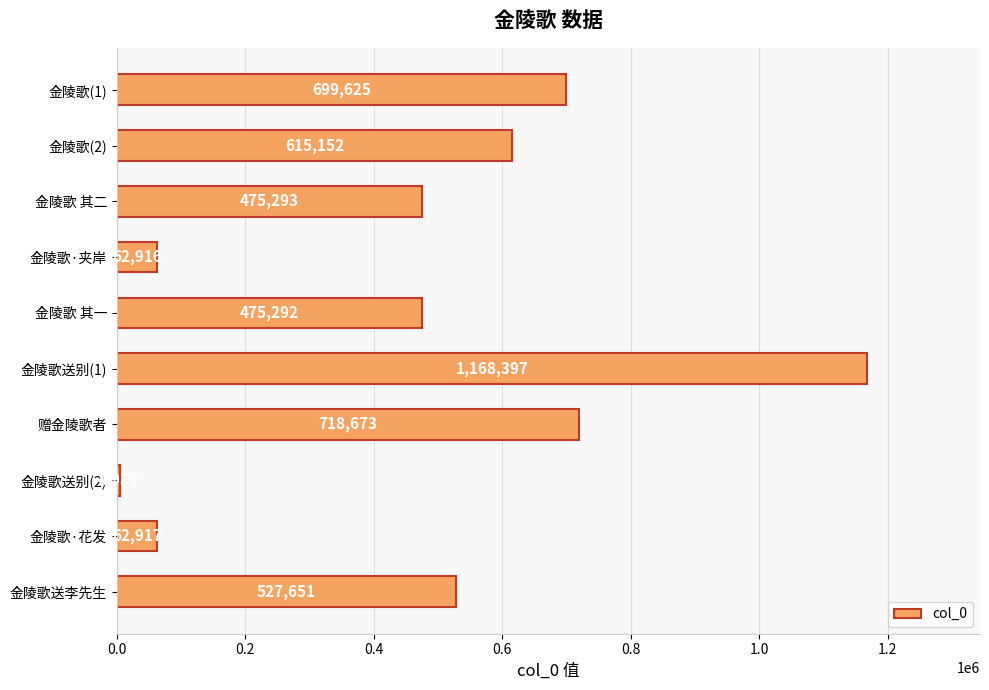

At which category does the chart reach its peak across all series?

金陵歌送别(1)